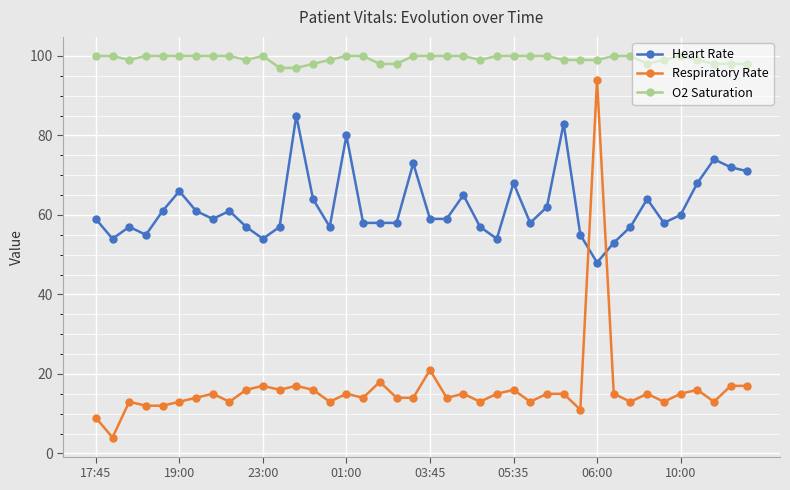

List the series in order of their peak value, highest first.

O2 Saturation, Respiratory Rate, Heart Rate